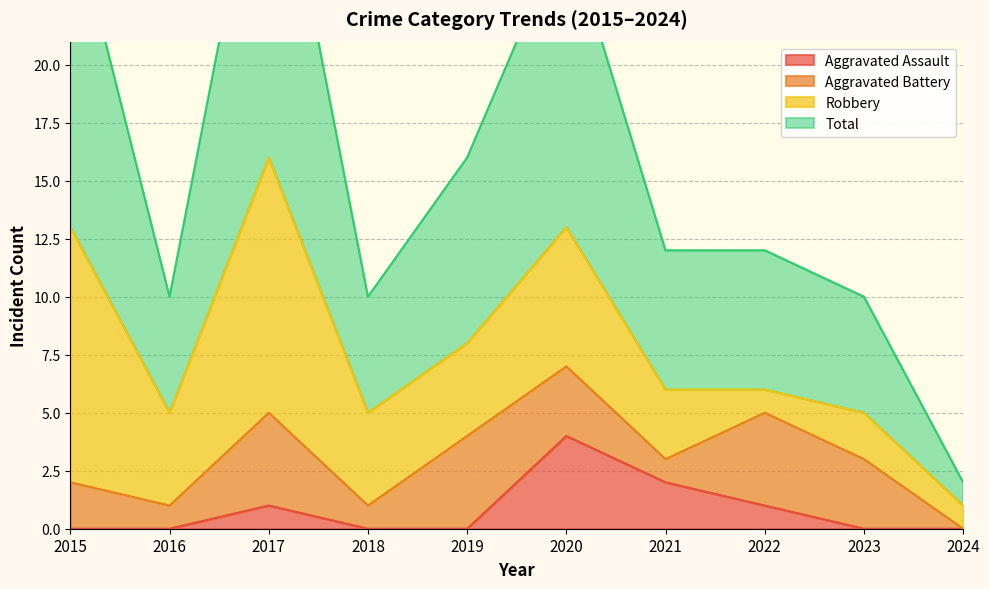

List the labels in order of Total value, smallest first.

2024, 2016, 2018, 2023, 2021, 2022, 2019, 2020, 2015, 2017